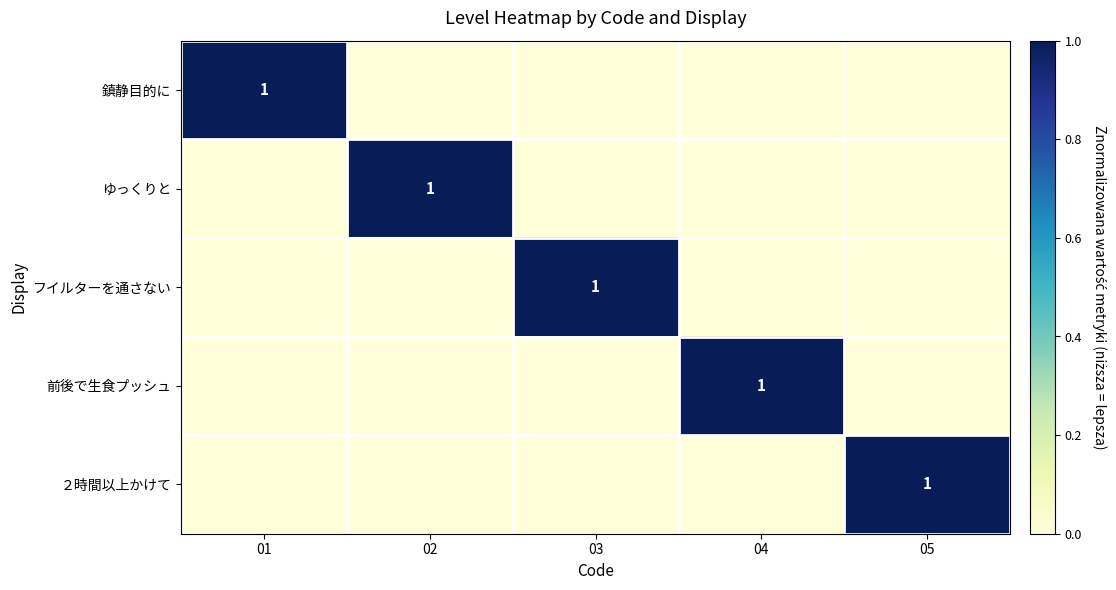

True or false: ２時間以上かけて has a value of 1 at 05.

True